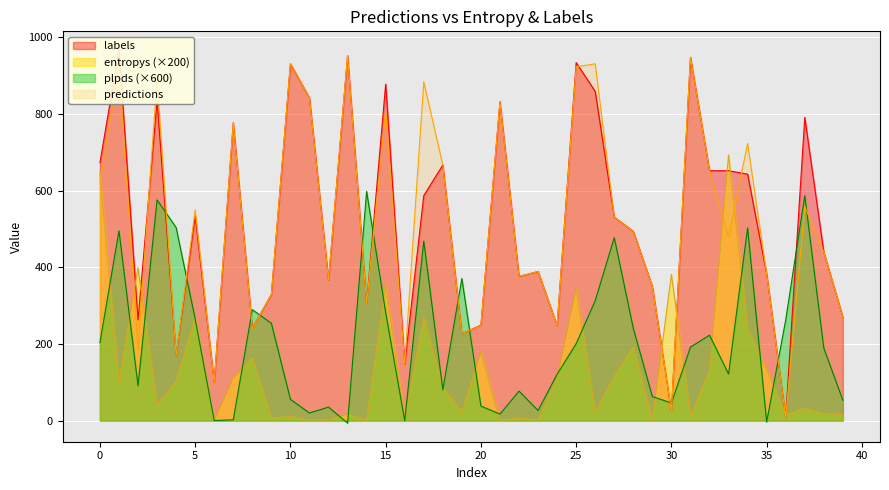

In entropys, how many points are lower than both neighbors (excluding endpoints)?

14